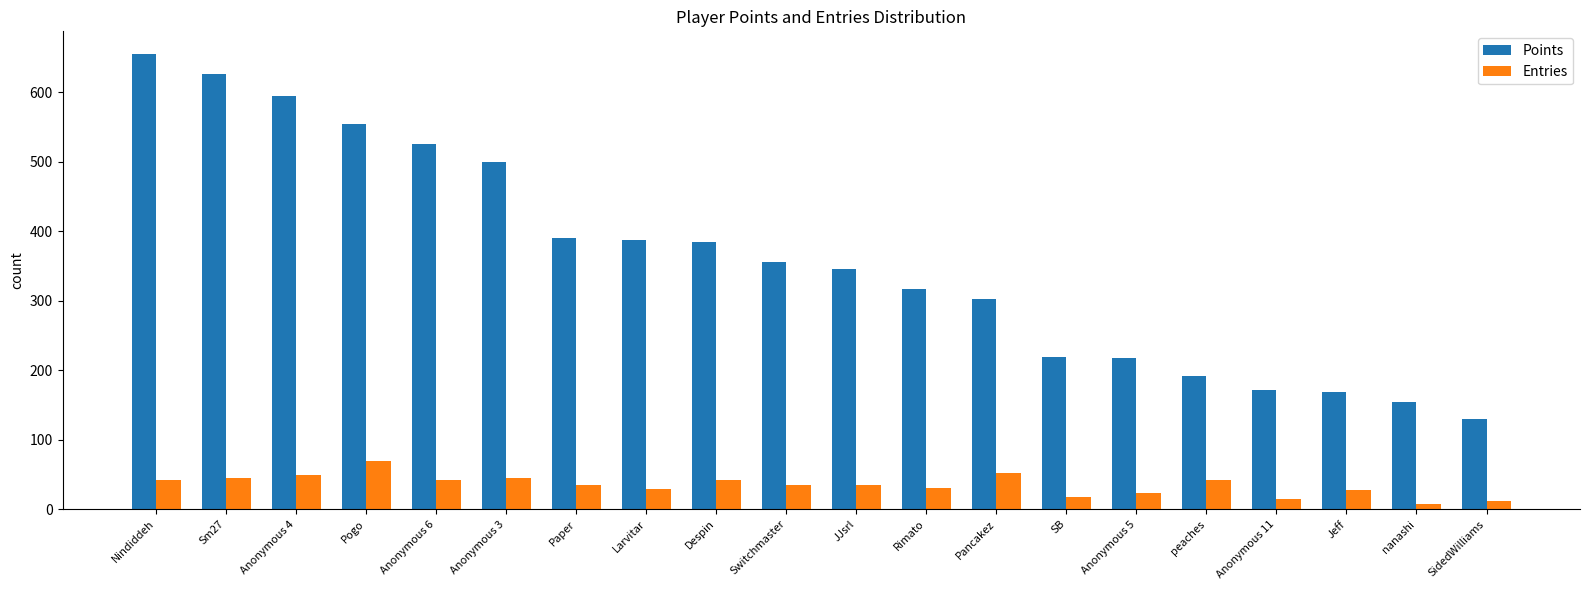

Does the chart contain any negative values?

No